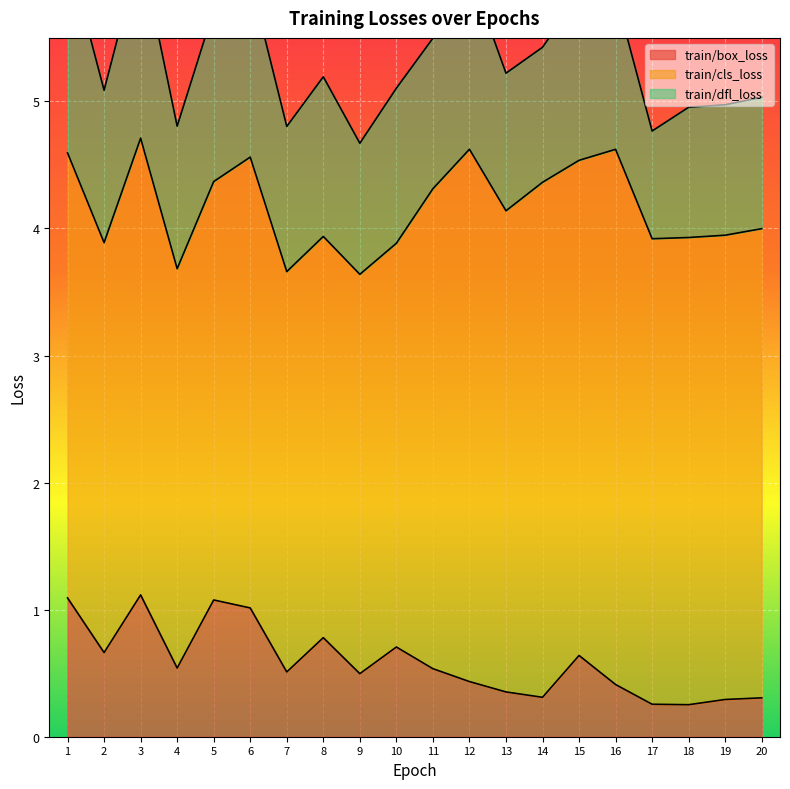

True or false: train/cls_loss and train/box_loss intersect in this chart.

False